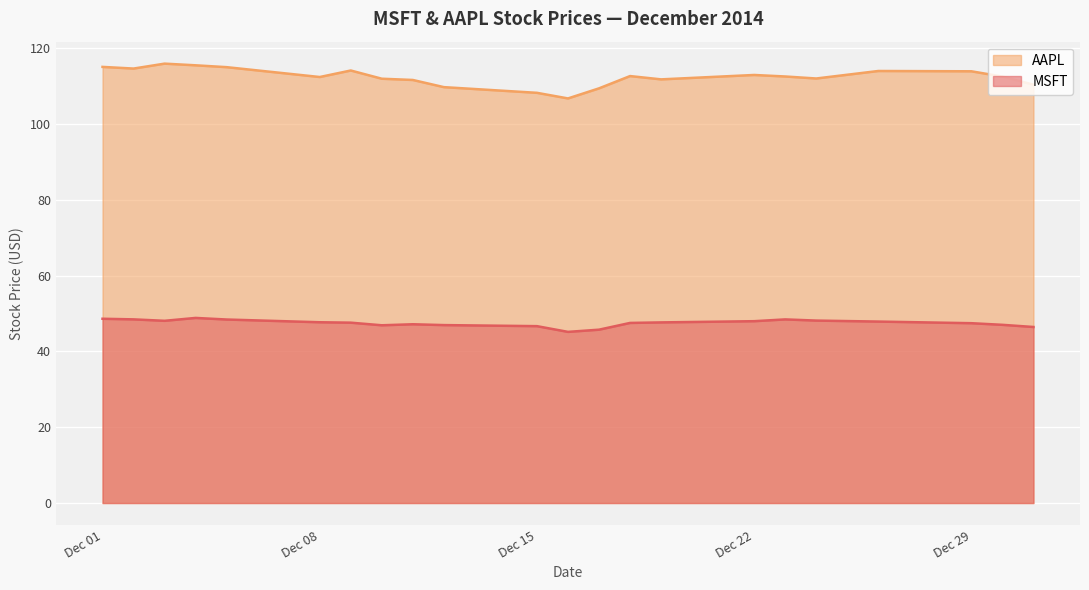

List the series in order of their peak value, lowest first.

MSFT, AAPL